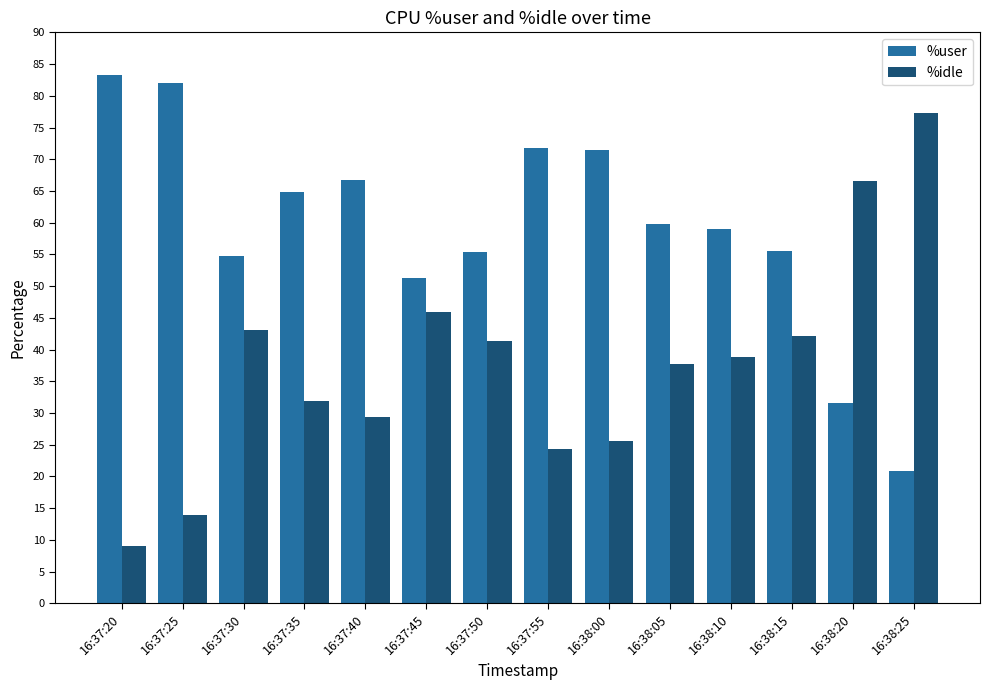

What is the label of the 13th bar from the right?

16:37:25